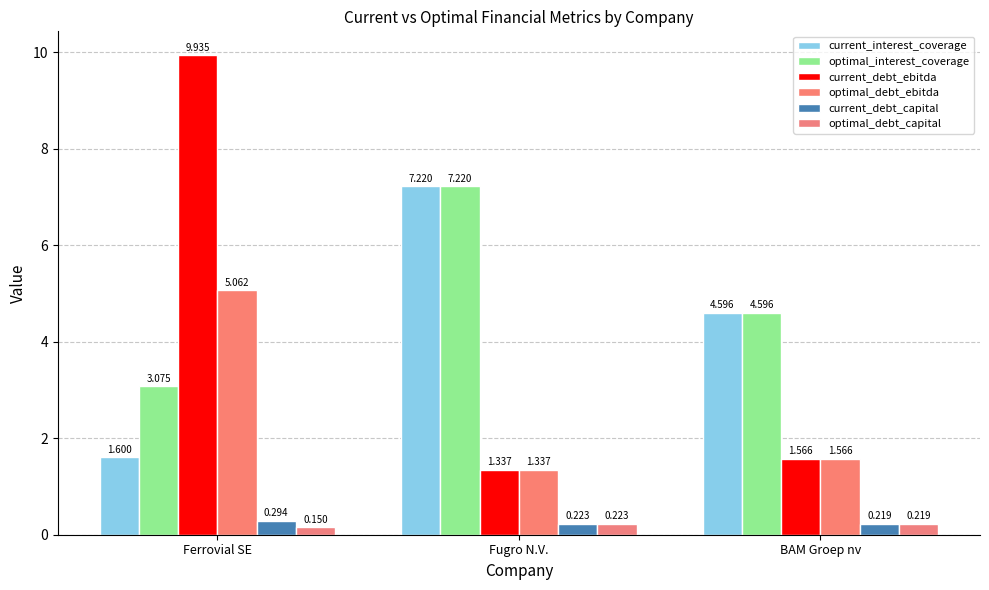

At which category is the sum across all series the highest?

Ferrovial SE